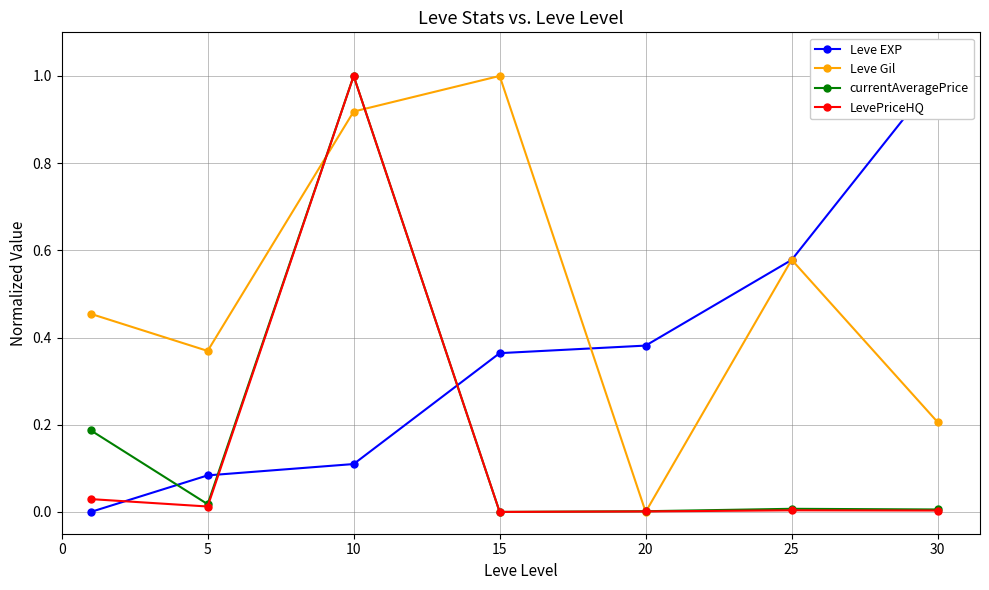

How many lines are shown in the chart?

4